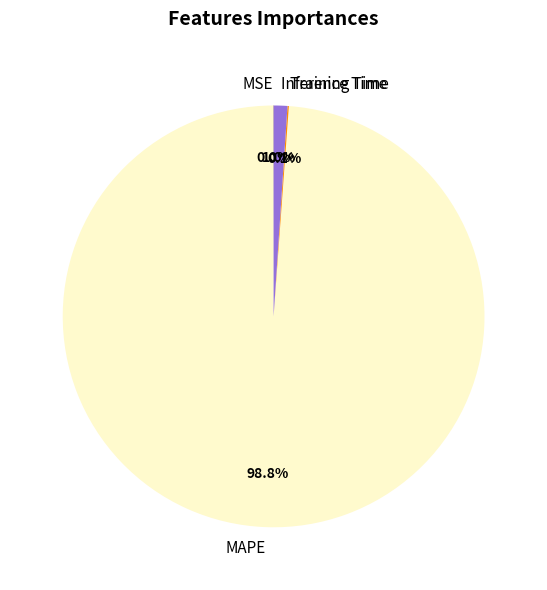

Which slice is the largest?

MAPE